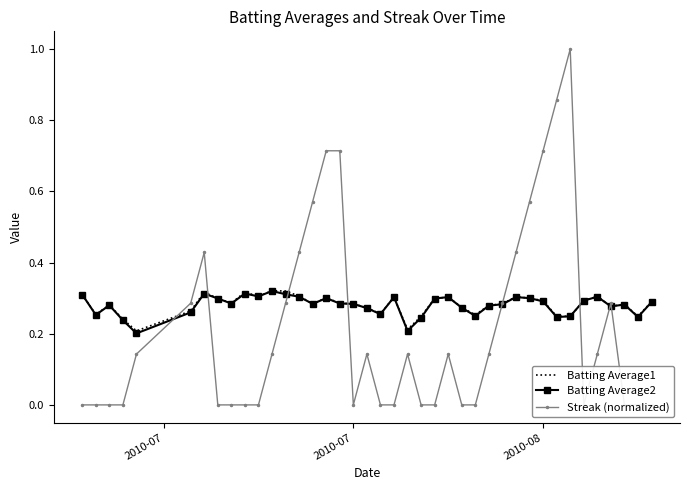

How many interior local peaks does the Streak (normalized) series have?

6